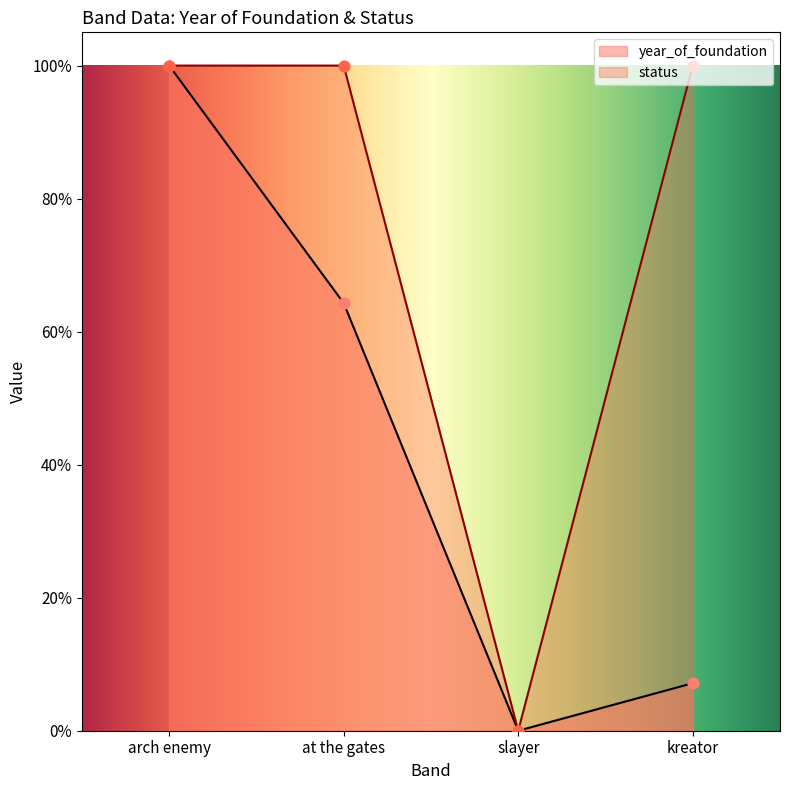

Which series has the largest total across all categories?

status